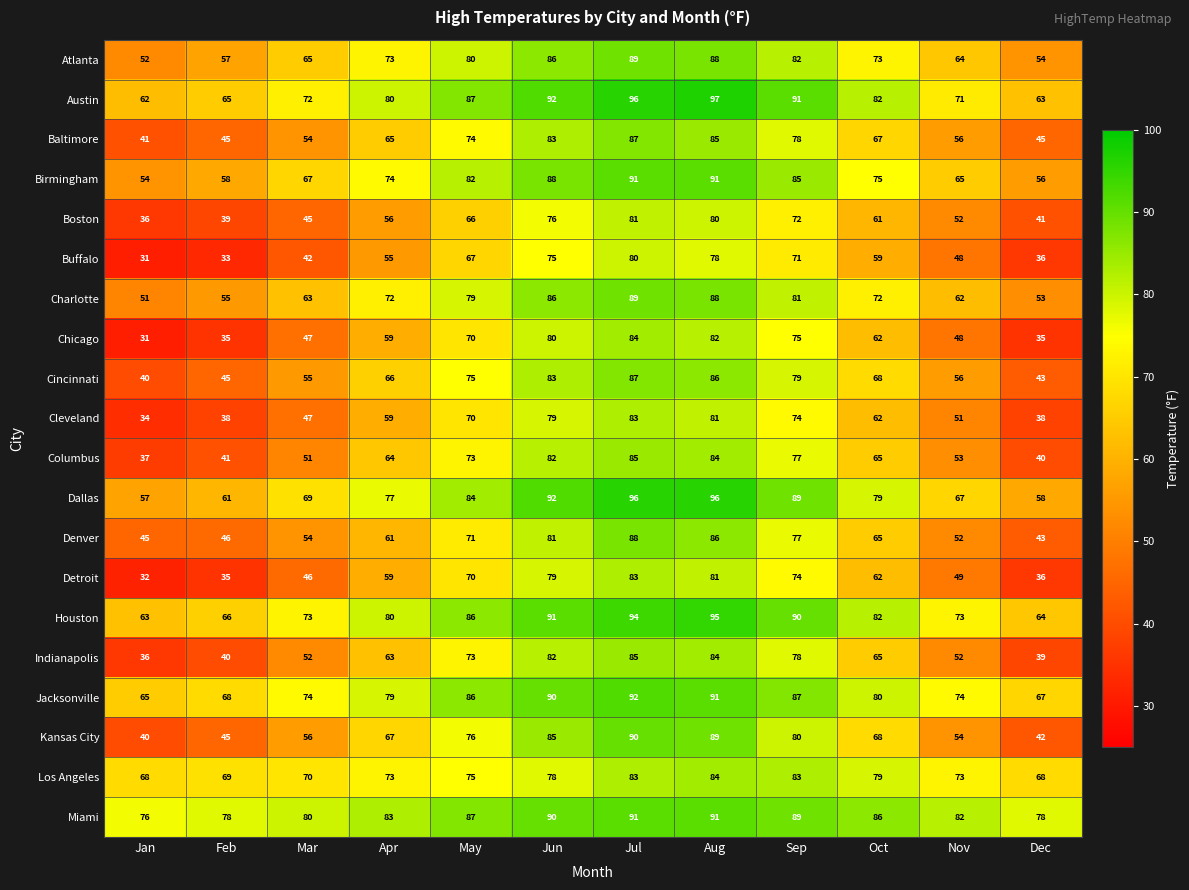

What is the difference between the Detroit values at Feb and Mar?

11